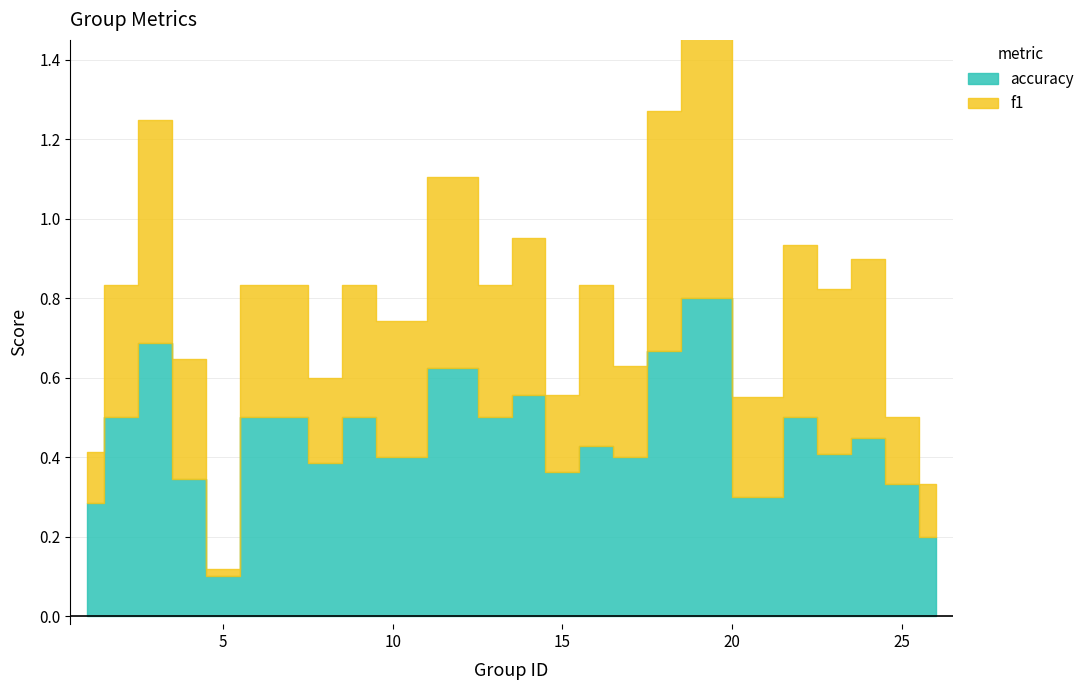

What are all the series names shown in the legend?

f1, accuracy